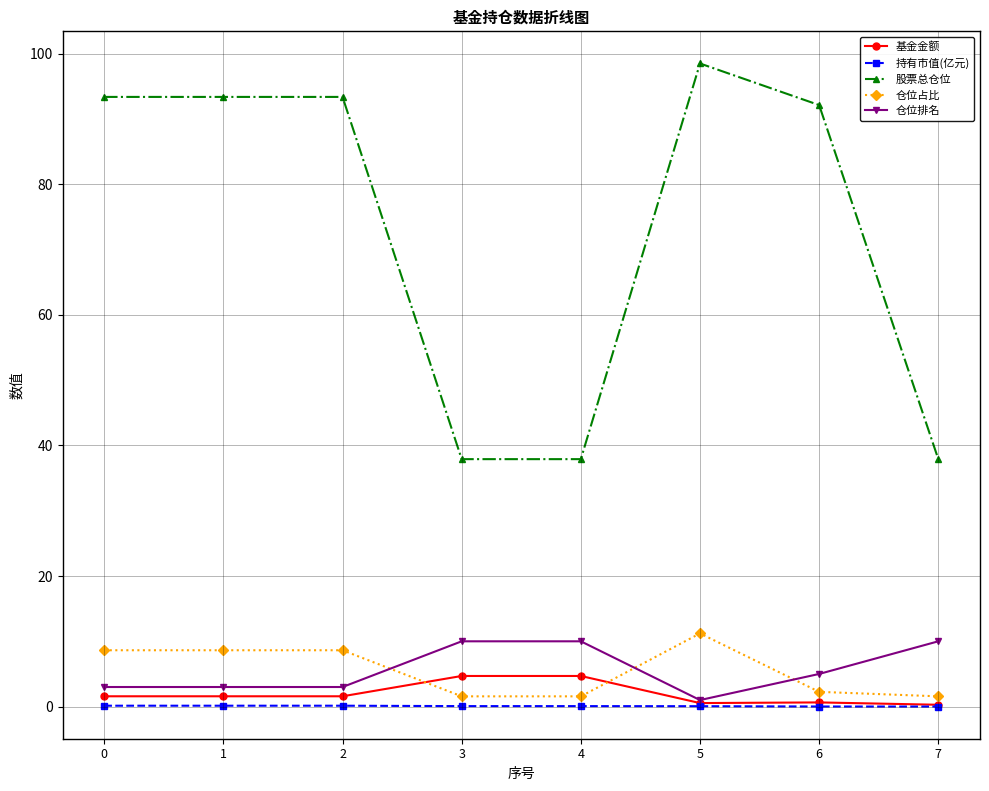

True or false: 仓位占比 and 股票总仓位 cross at least once.

False